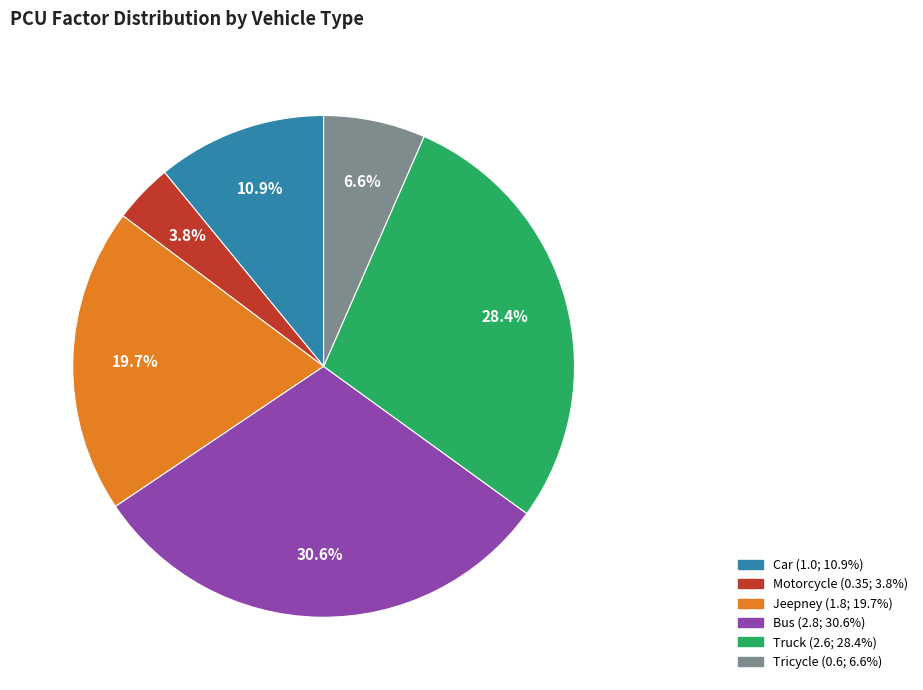

Which category has the smallest portion of the pie?

Motorcycle